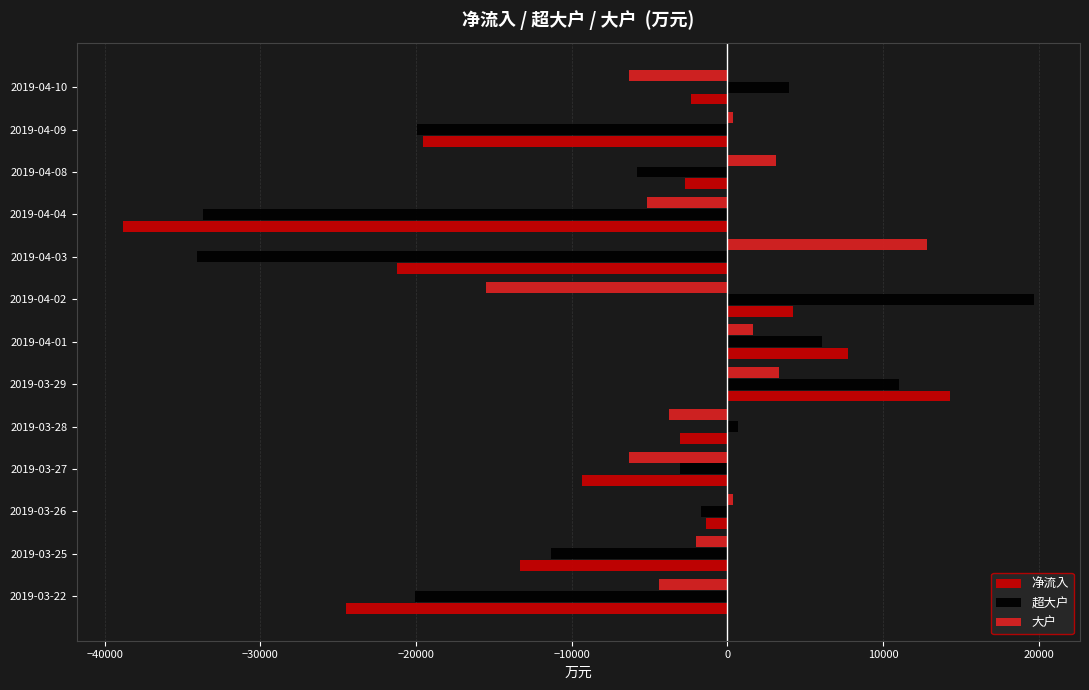

At 2019-04-08, list the series in order from smallest to largest.

超大户, 净流入, 大户